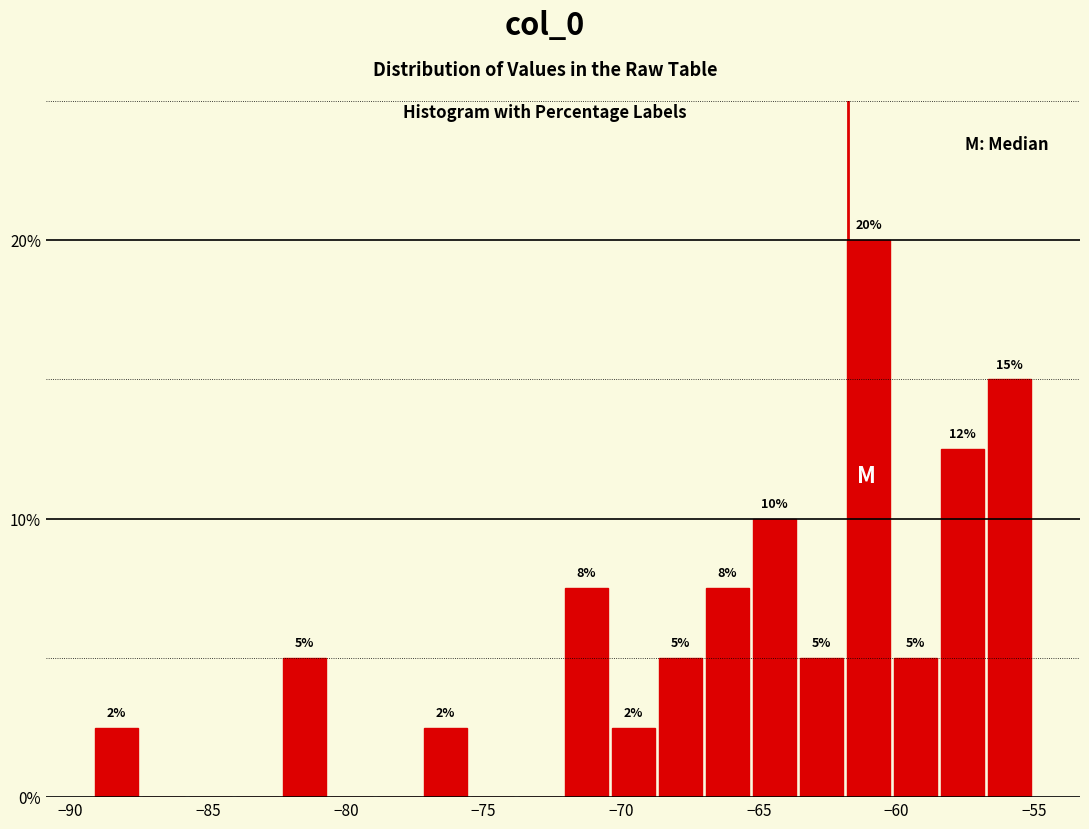

Read against the x-axis, roughly where is the centre of the tallest bar?

-61.0